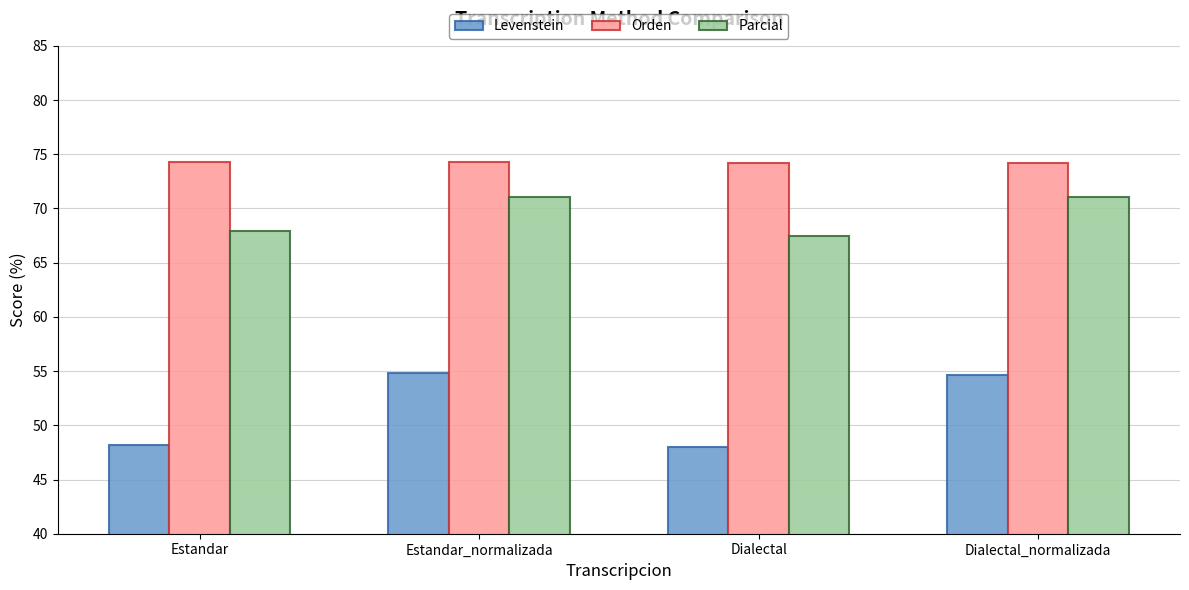

What is the label of the 1st bar from the right?

Dialectal_normalizada